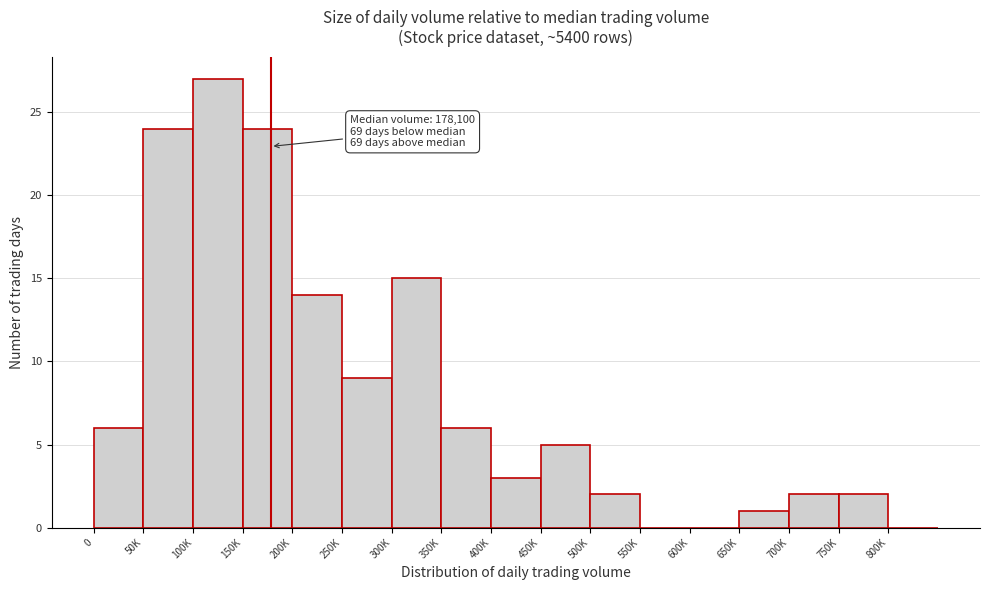

Reading right to left, list all the values displayed in this chart.

800K=0	750K=2	700K=2	650K=1	600K=0	550K=0	500K=2	450K=5	400K=3	350K=6	300K=15	250K=9	200K=14	150K=24	100K=27	50K=24	0=6